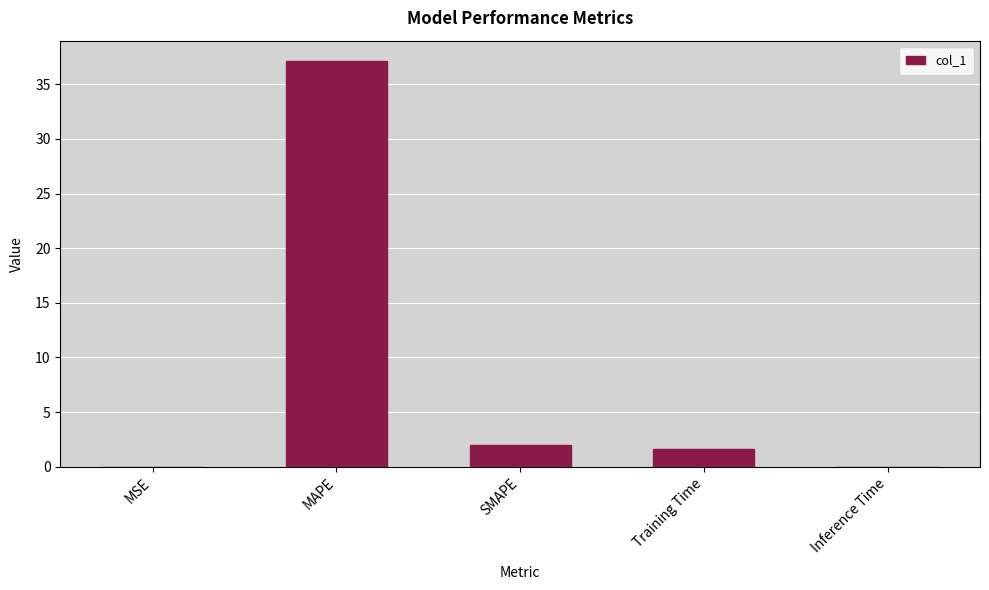

What is the sum of all values?

40.7